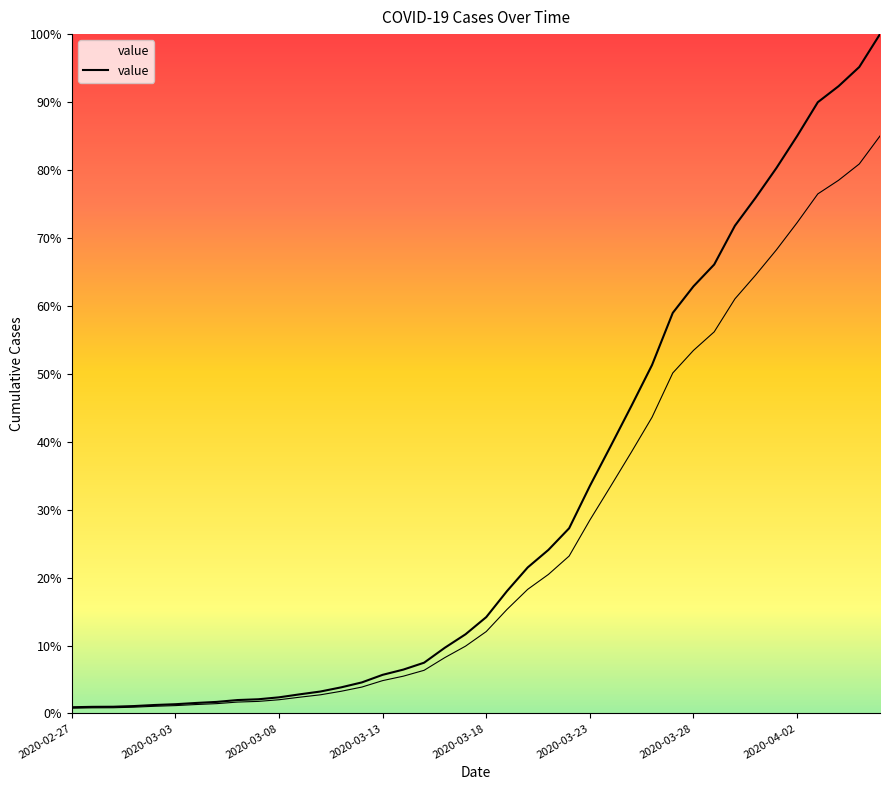

True or false: the data has more than 0 interior local peaks.

False